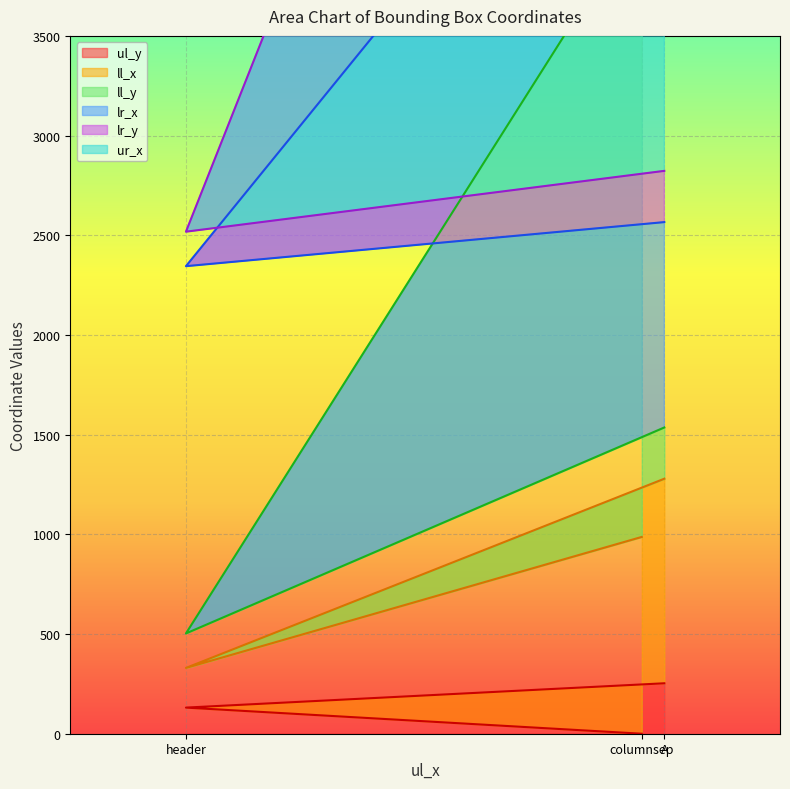

List the labels in order of ul_y value, smallest first.

columnsep, header, A